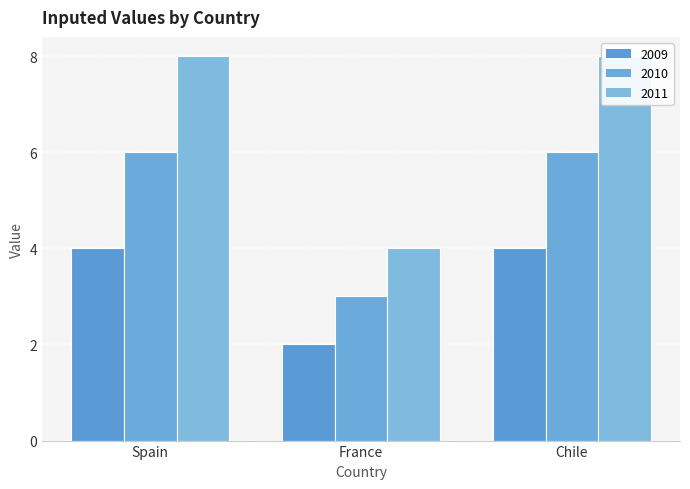

Which series changed the most between Spain and Chile?

2009